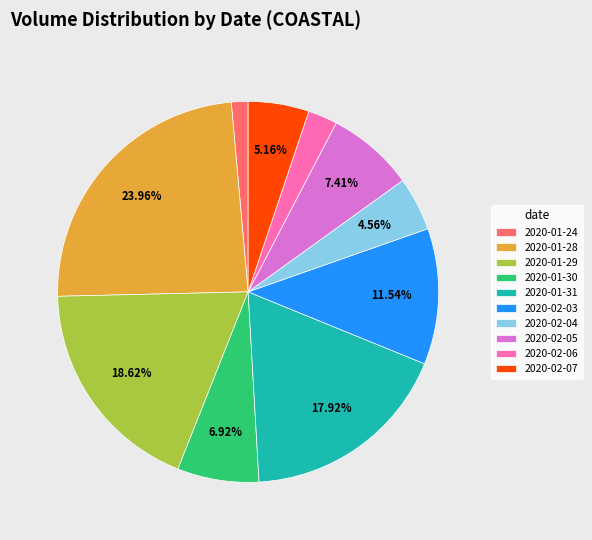

Which slice is the largest?

2020-01-28